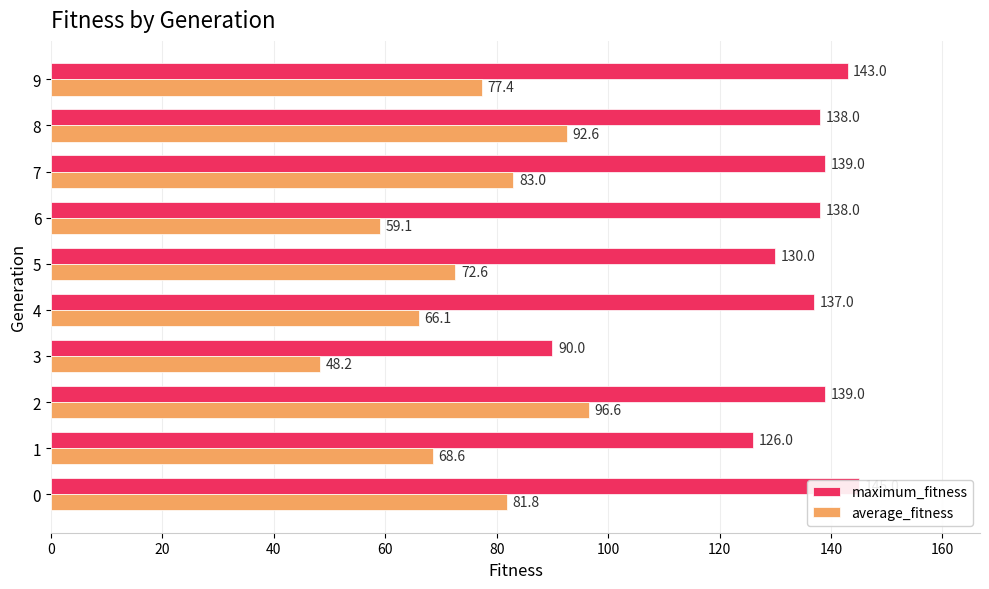

Are the bars grouped side by side (vs. stacked)?

Yes